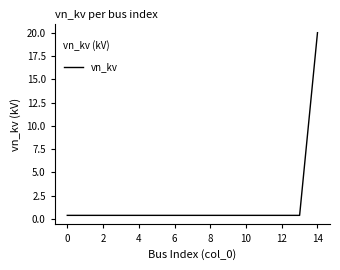

What is the difference between the maximum and second lowest values?

19.6